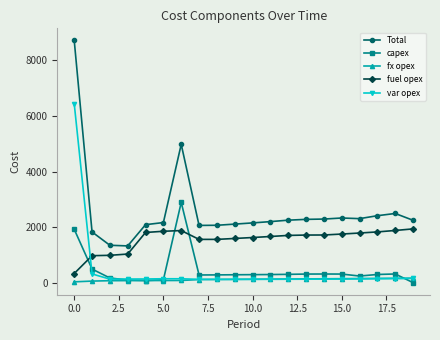

List the series in order of their peak value, lowest first.

fx opex, fuel opex, capex, var opex, Total